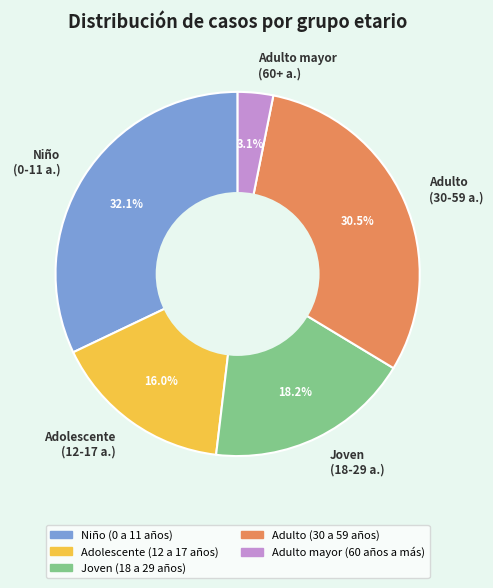

Does Adulto mayor (60+ a.) account for over 50% of the chart?

No